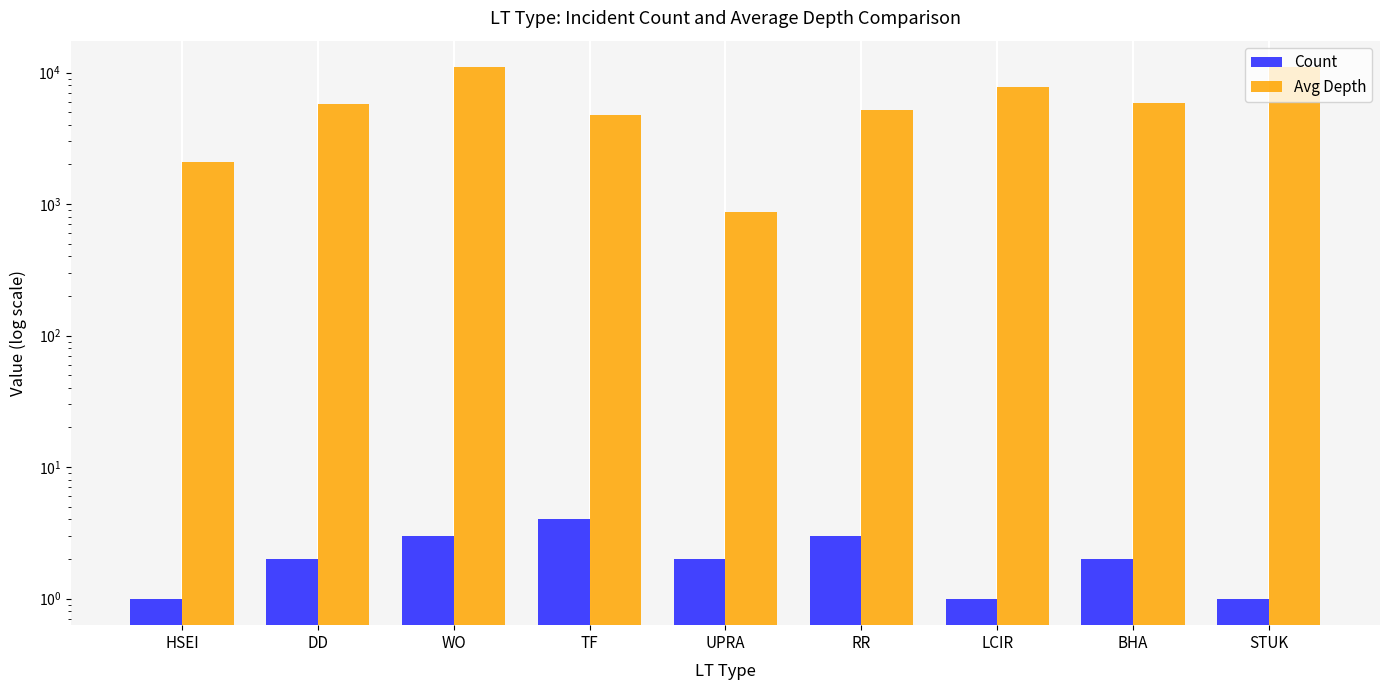

What is the greatest value displayed?

10968